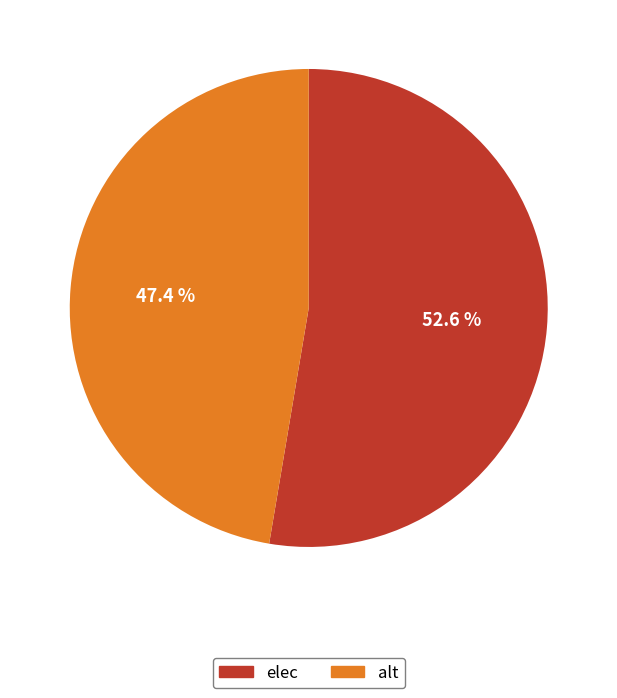

Which slice is the largest?

elec